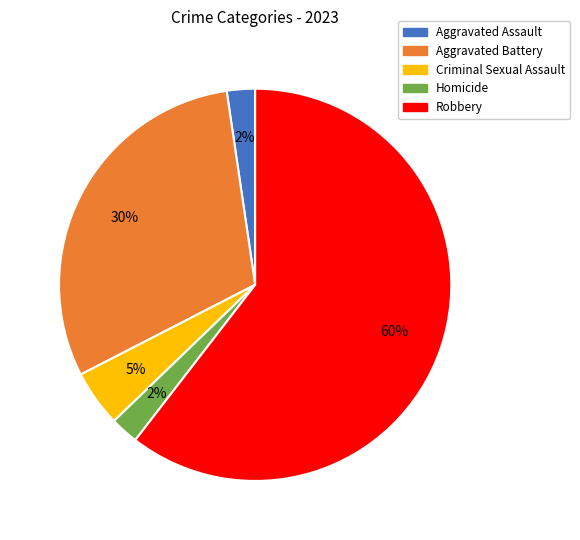

To the nearest percent, what portion does Homicide represent?

2%